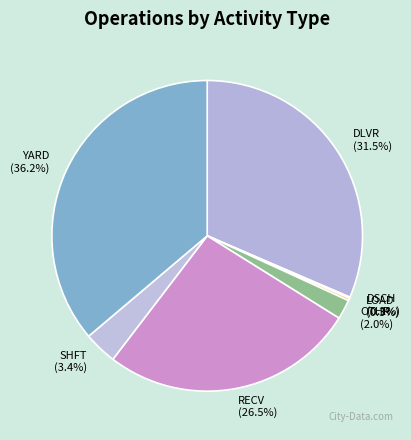

Does any single category account for the majority?

No